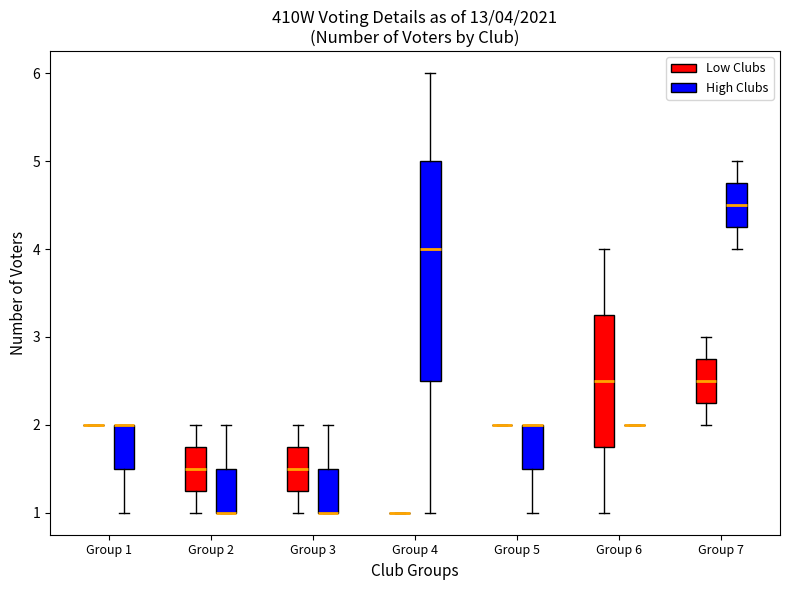

Which box is the tallest, from its lower edge to its upper edge?

Group 4 (High Clubs)